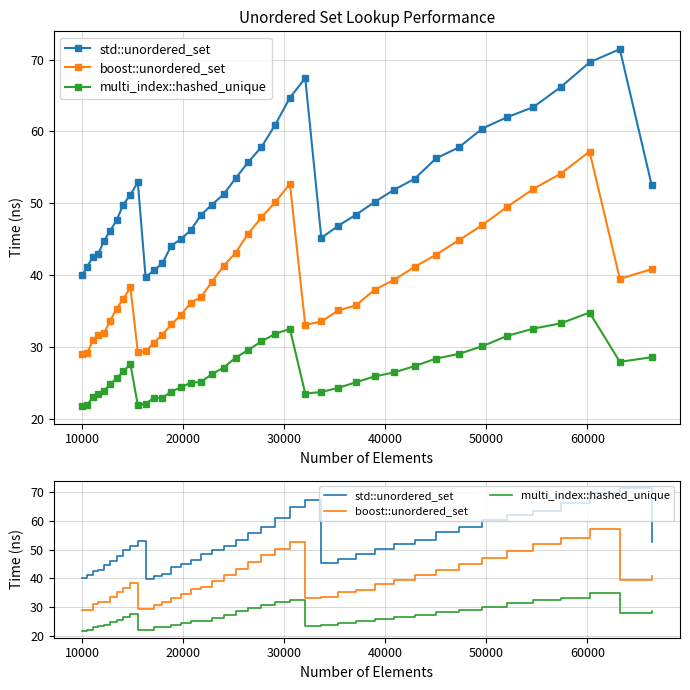

Rank the series by their average value, from highest to lowest.

std::unordered_set, boost::unordered_set, multi_index::hashed_unique